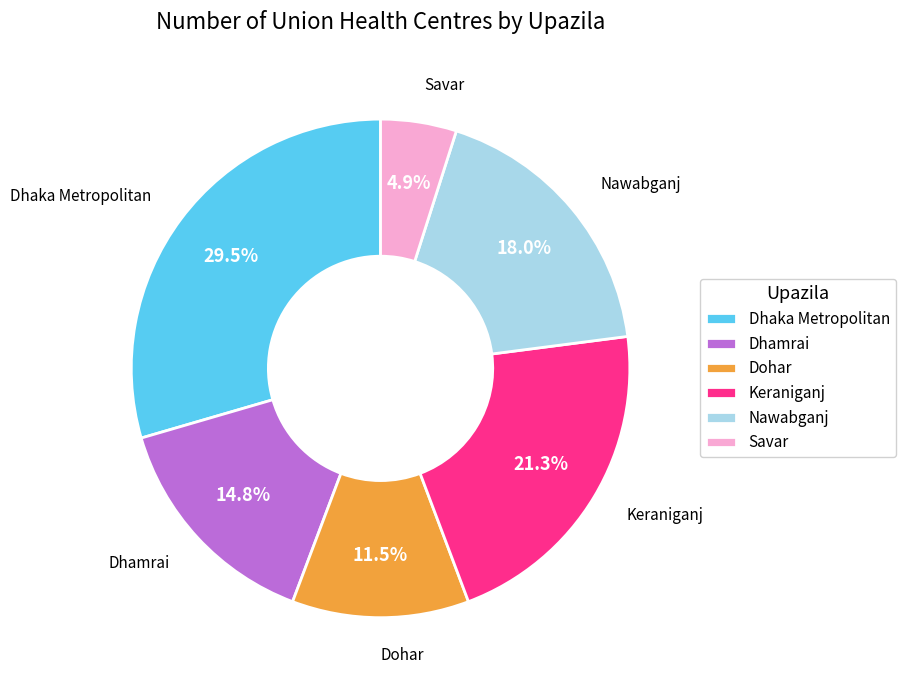

To the nearest percent, what is the average slice percentage?

17%